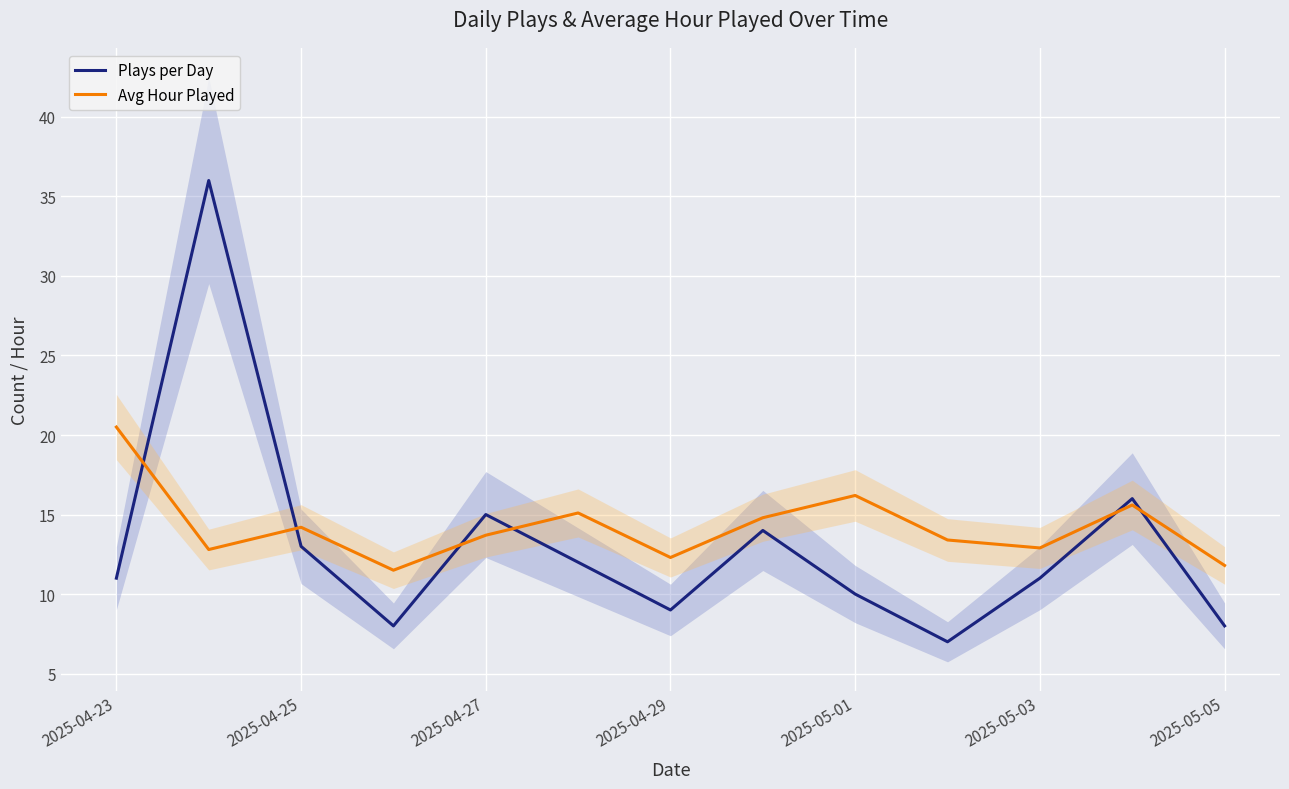

The Avg Hour Played series shows 9.5 at 2025-04-27. True or false?

False